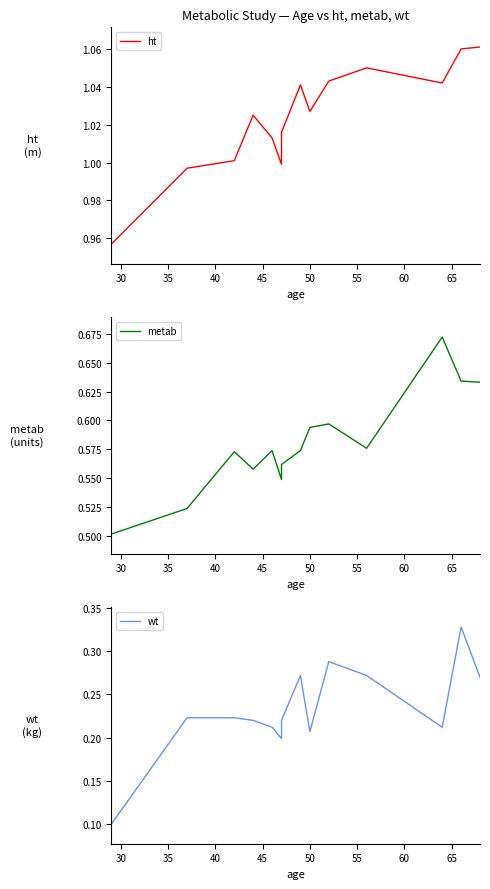

What is the maximum value for metab?

0.7